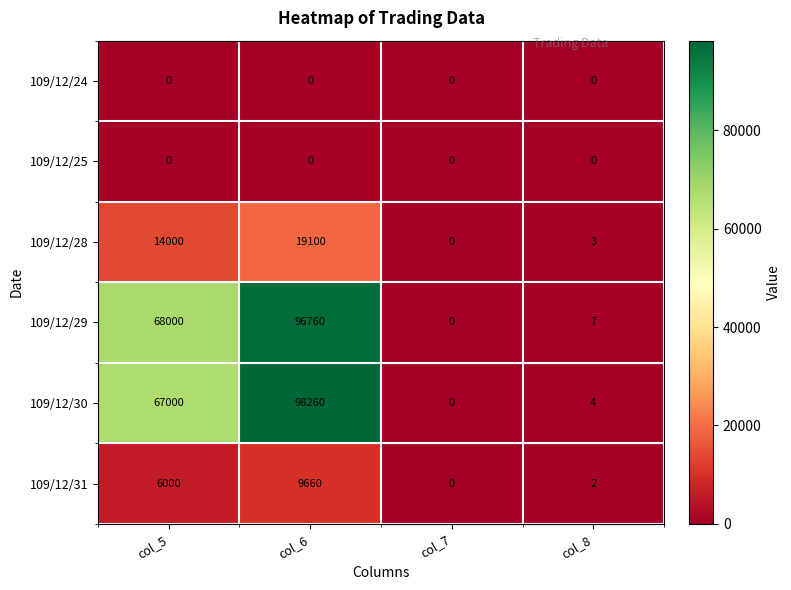

At how many categories does at least one series exceed 4476?

2